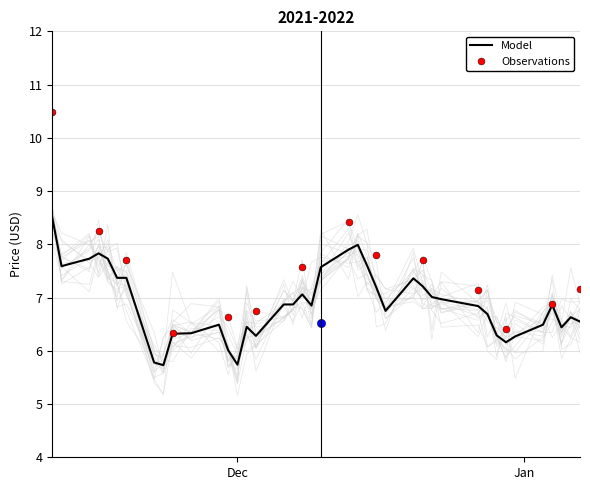

What is the lowest value of the Model series?

5.7